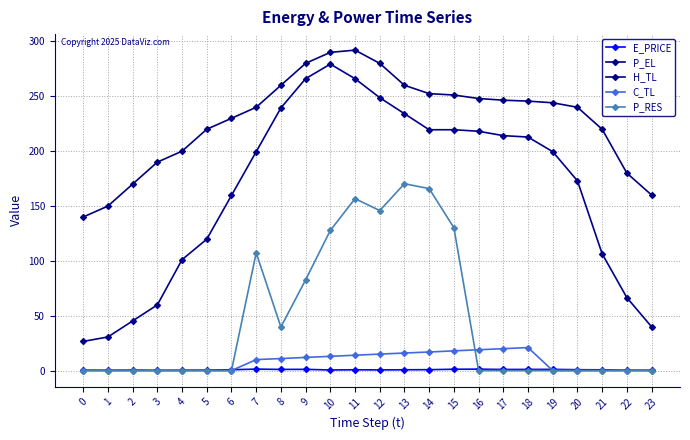

What is the difference between the P_RES values at 23 and 15?

130.2